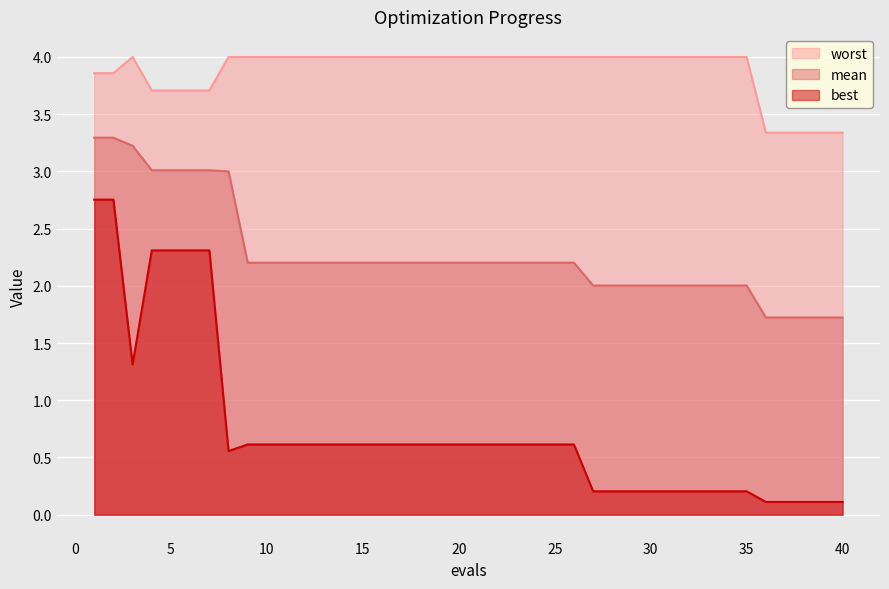

True or false: best has more than 0 points higher than both neighbors.

False